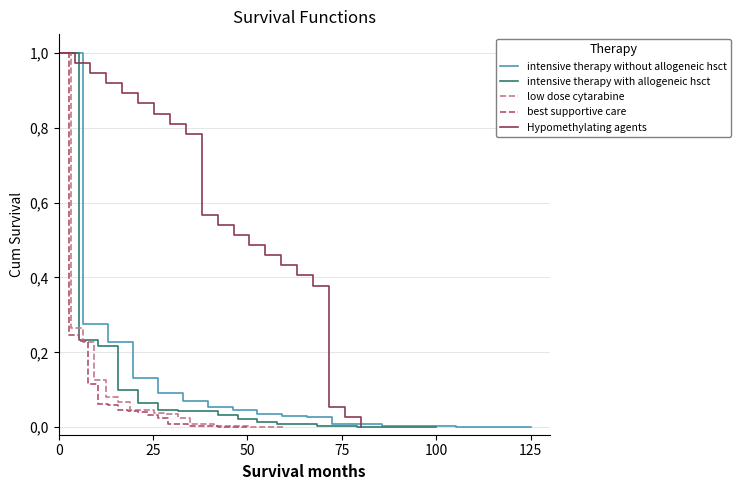

Reading left to right, list all the values displayed in this chart.

intensive therapy without allogeneic hsct: 1.0	0.3	0.2	0.1	0.1	0.1	0.1	0.0	0.0	0.0	0.0	0.0	0.0	0.0	0.0	0.0	0.0	0.0	0.0	0.0
intensive therapy with allogeneic hsct: 1.0	0.2	0.2	0.1	0.1	0.0	0.0	0.0	0.0	0.0	0.0	0.0	0.0	0.0	0.0	0.0	0.0	0.0	0.0	0.0
low dose cytarabine: 1.0	0.3	0.2	0.1	0.1	0.1	0.0	0.0	0.0	0.0	0.0	0.0	0.0	0.0	0.0	0.0	0.0	0.0	0.0	0.0
best supportive care: 1.0	0.2	0.2	0.1	0.1	0.1	0.0	0.0	0.0	0.0	0.0	0.0	0.0	0.0	0.0	0.0	0.0	0.0	0.0	0.0
Hypomethylating agents: 1.0	1.0	0.9	0.9	0.9	0.9	0.8	0.8	0.8	0.6	0.5	0.5	0.5	0.5	0.4	0.4	0.4	0.1	0.0	0.0